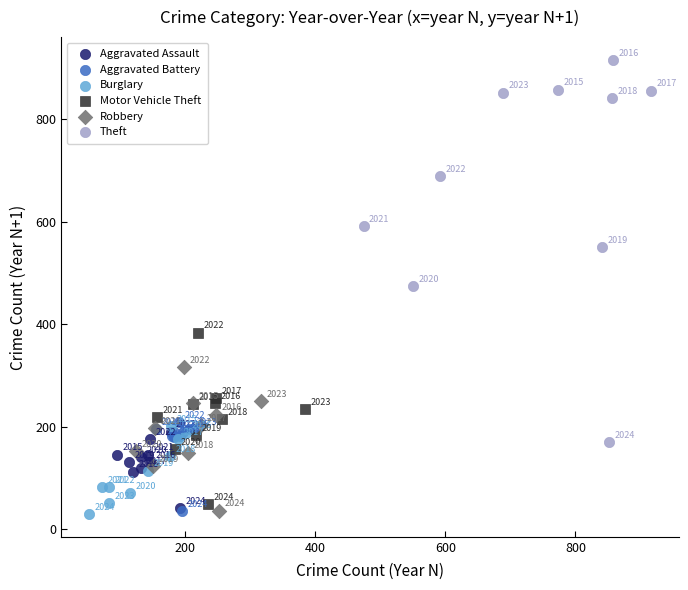

Which series has the largest Y range (max minus min)?

Theft